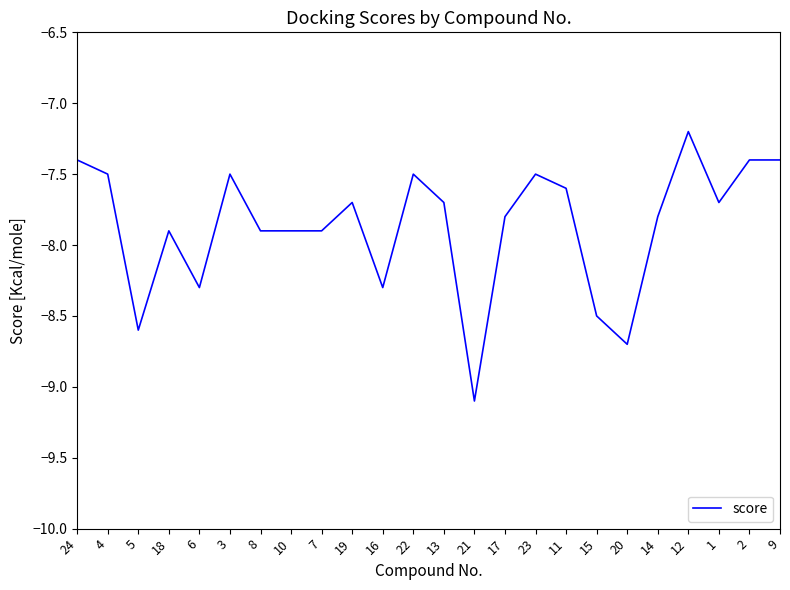

Which label corresponds to the largest value in the chart?

12